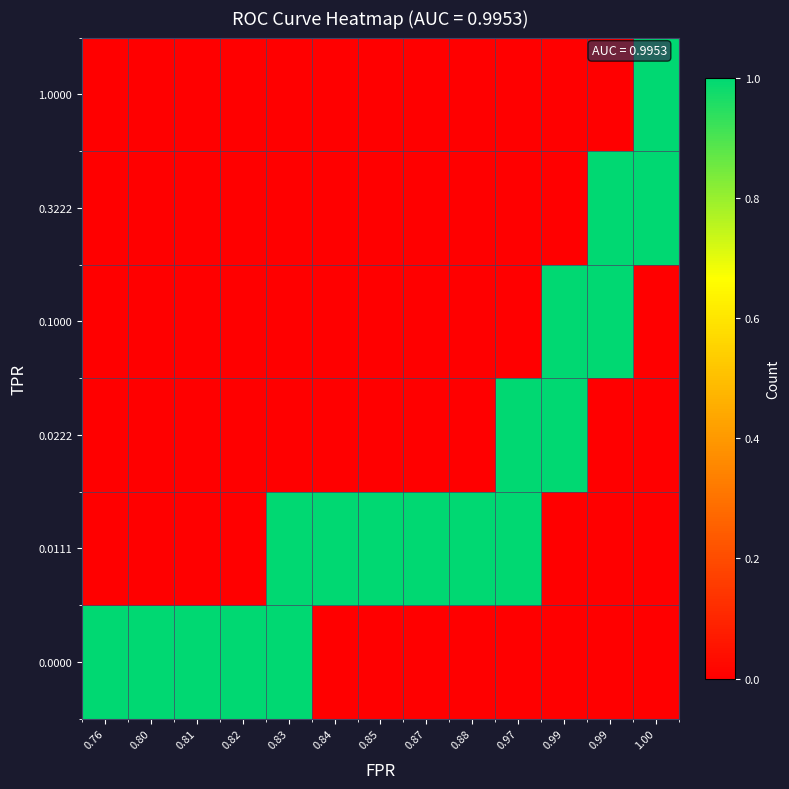

At which category is the sum across all series the highest?

0.83